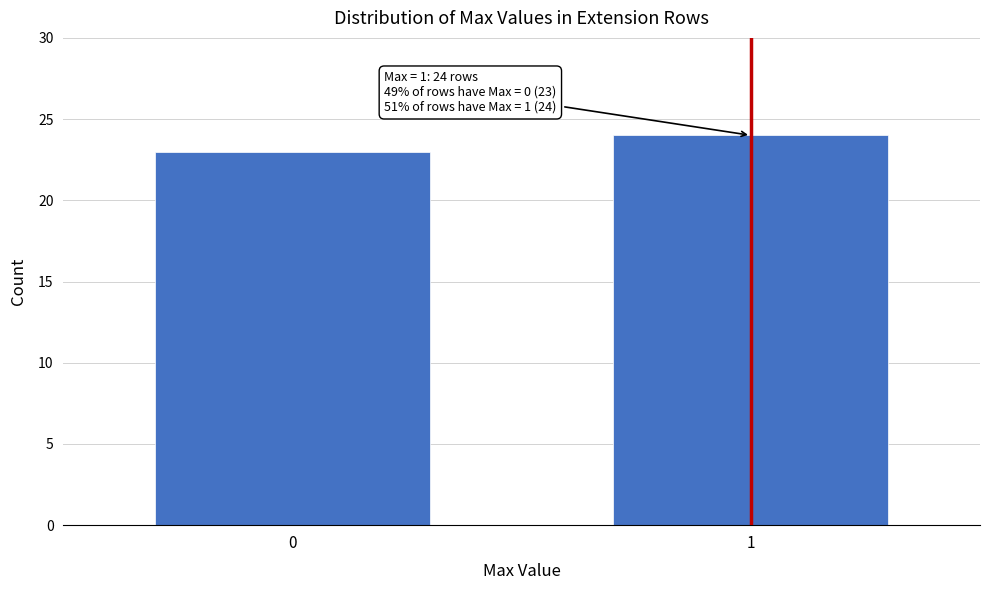

Reading left to right, list all the values displayed in this chart.

23	24